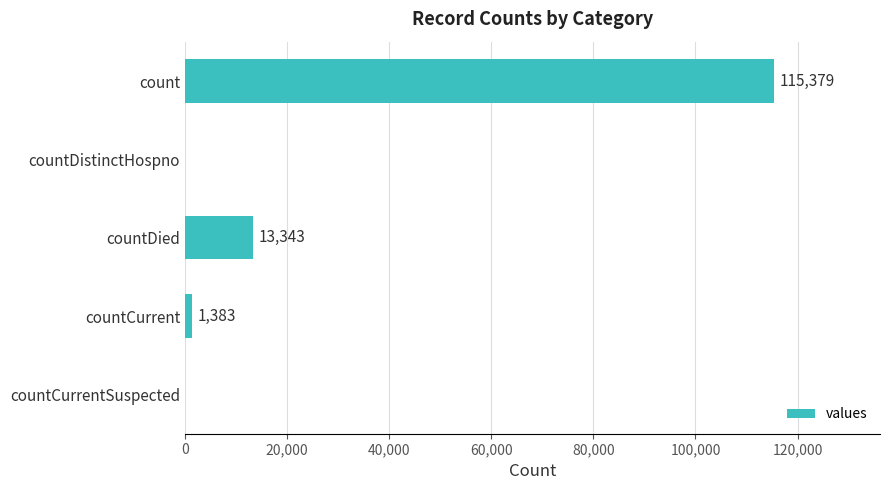

What is the sum of all values?

130105